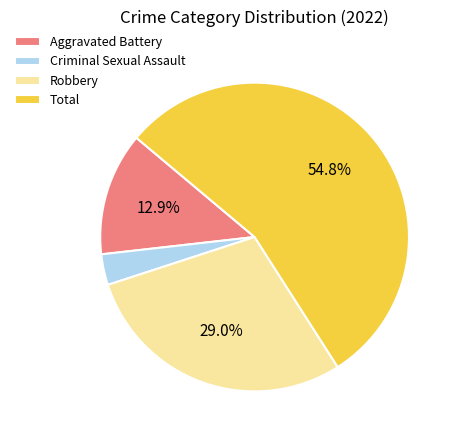

What percentage do Aggravated Battery and Robbery together represent?

41.9%